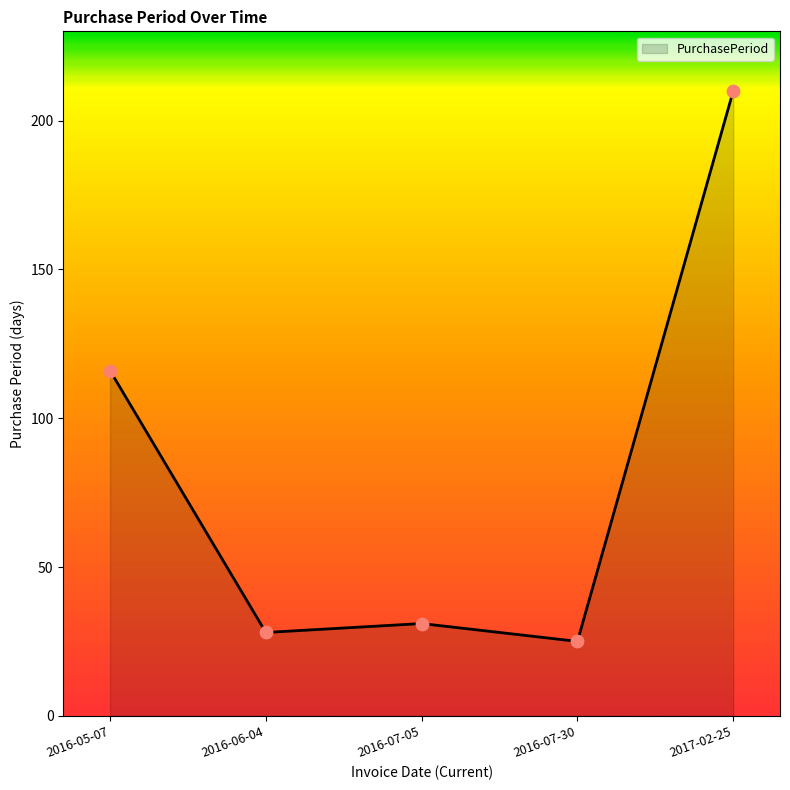

Between 2016-07-05 and 2016-05-07, which is larger?

2016-05-07